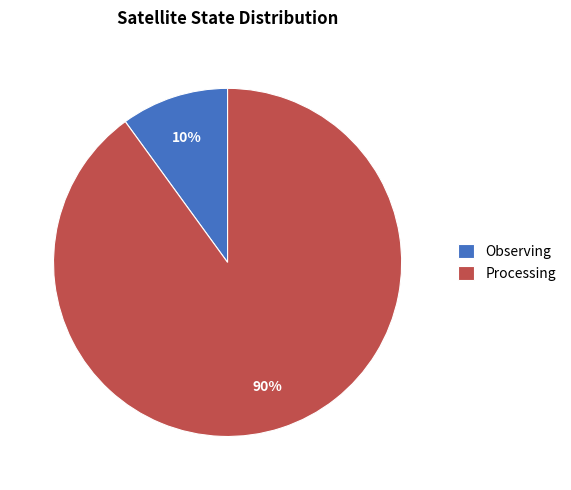

To the nearest percent, what percentage of the pie is Processing?

90%